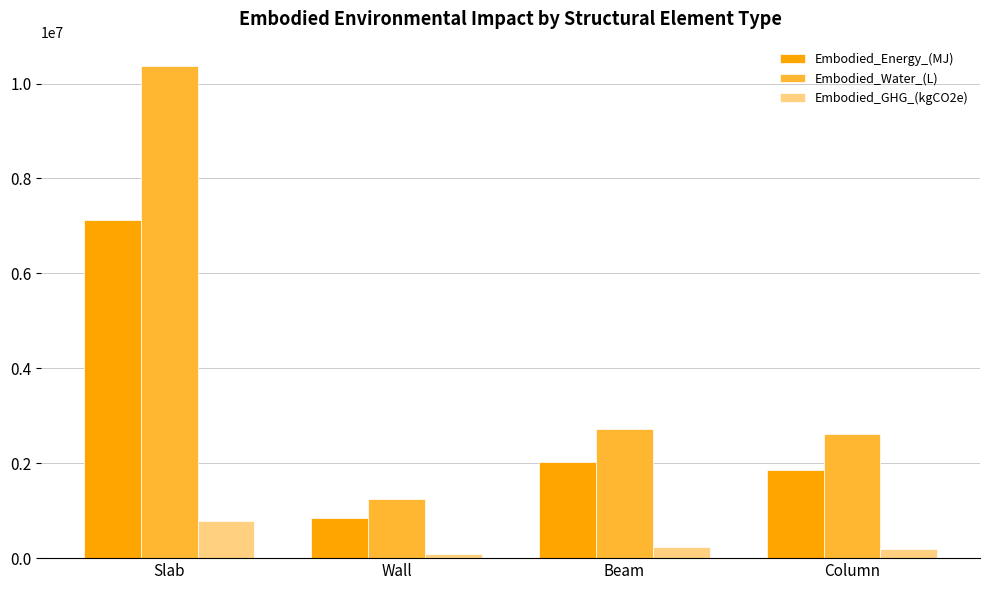

Reading right to left, what are all the values shown in this chart?

Embodied_Energy_(MJ): 1855425.9	2016566.0	849480.3	7116935.8
Embodied_Water_(L): 2608877.1	2714691.8	1238951.3	10364441.9
Embodied_GHG_(kgCO2e): 183270.1	234031.2	92948.9	792417.7